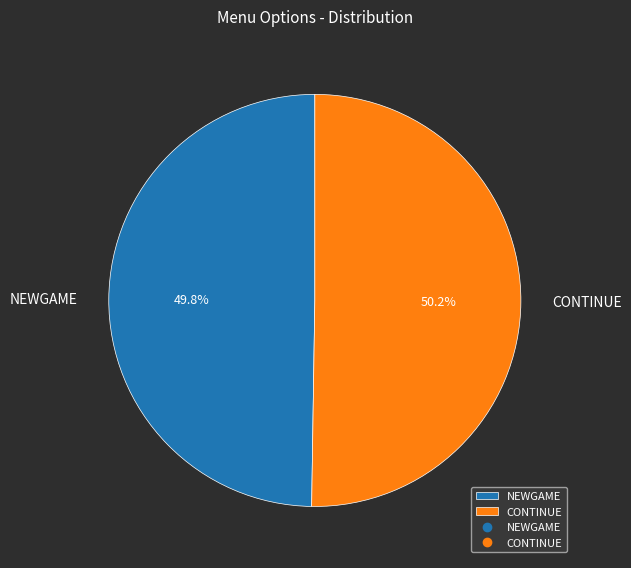

Approximately how many times larger is the value at NEWGAME compared to CONTINUE?

1.0